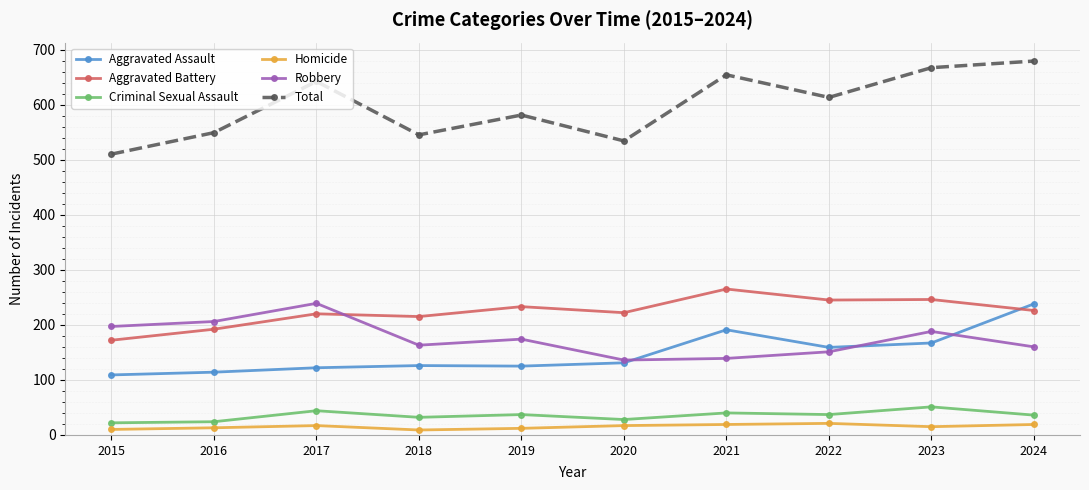

Which series has the largest total across all categories?

Total